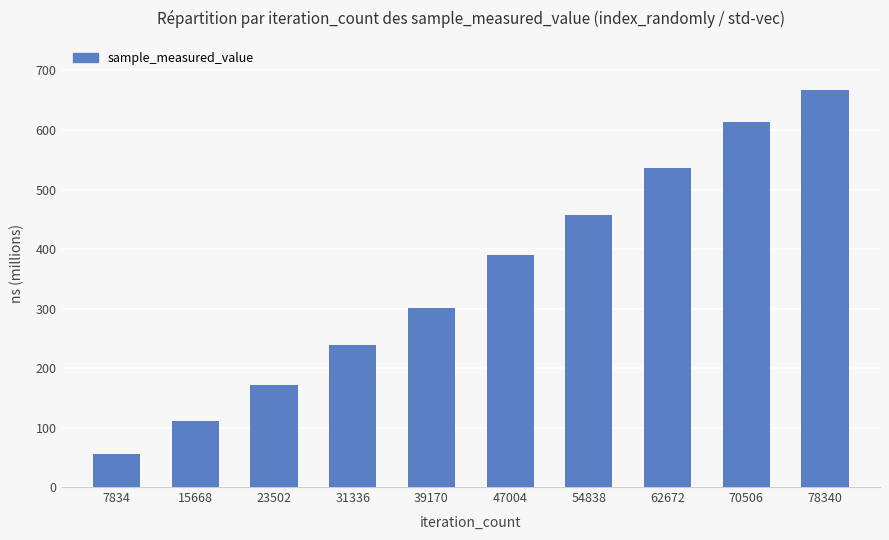

Does the chart contain any negative values?

No